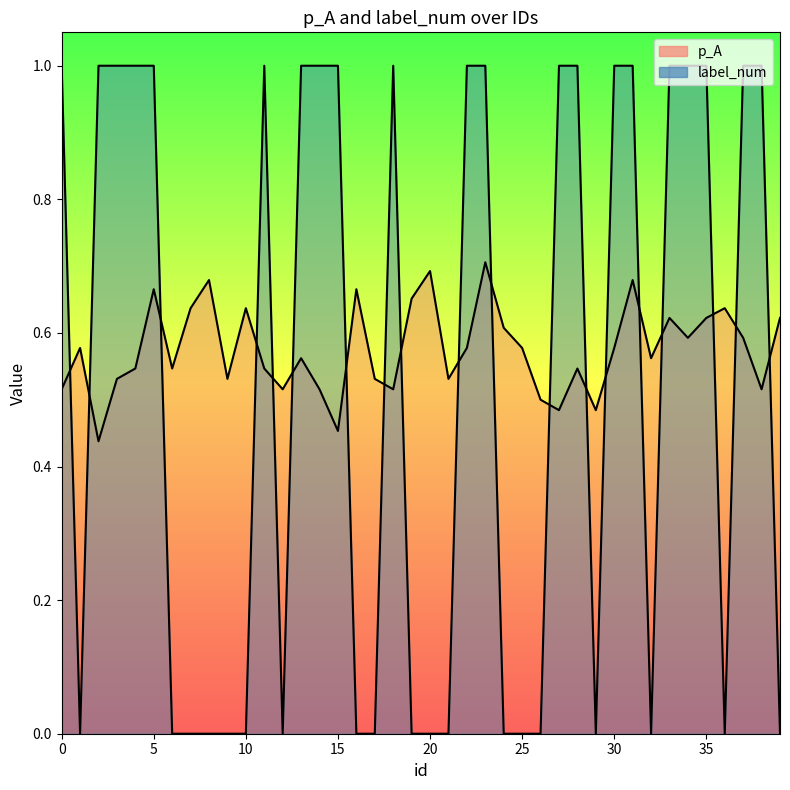

What are all the series names shown in the legend?

p_A, label_num